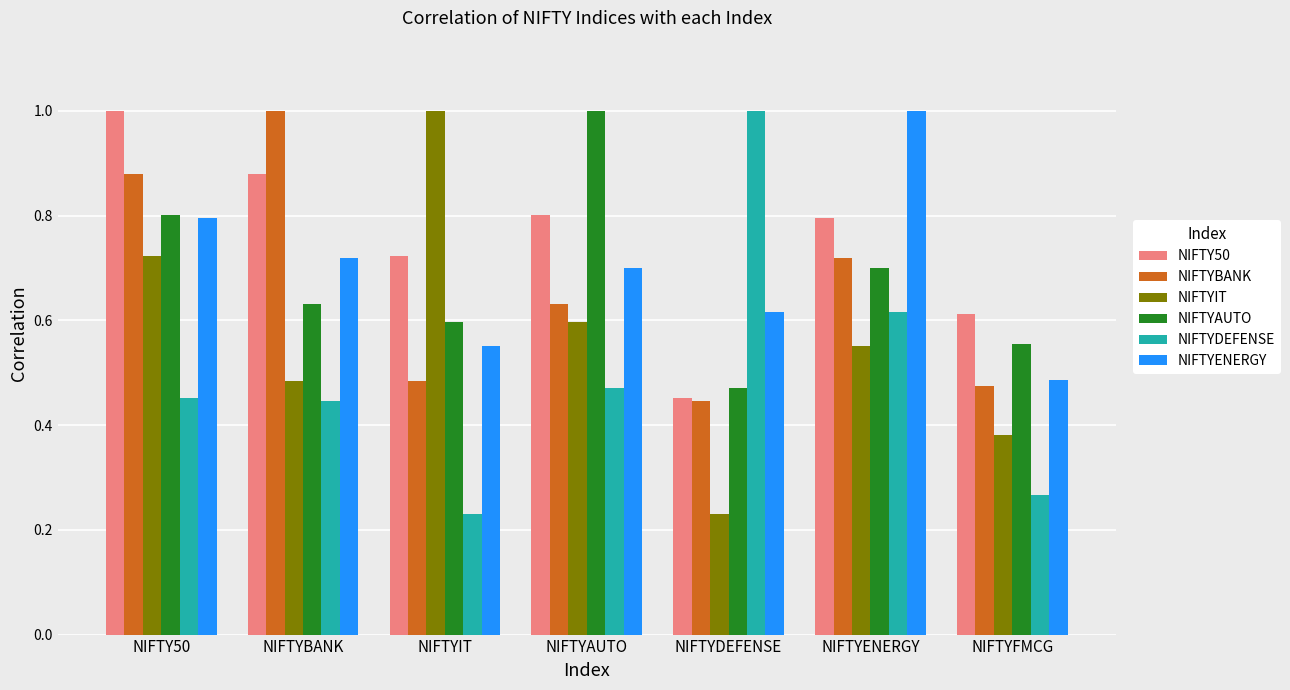

What are all the series names shown in the legend?

NIFTY50, NIFTYBANK, NIFTYIT, NIFTYAUTO, NIFTYDEFENSE, NIFTYENERGY